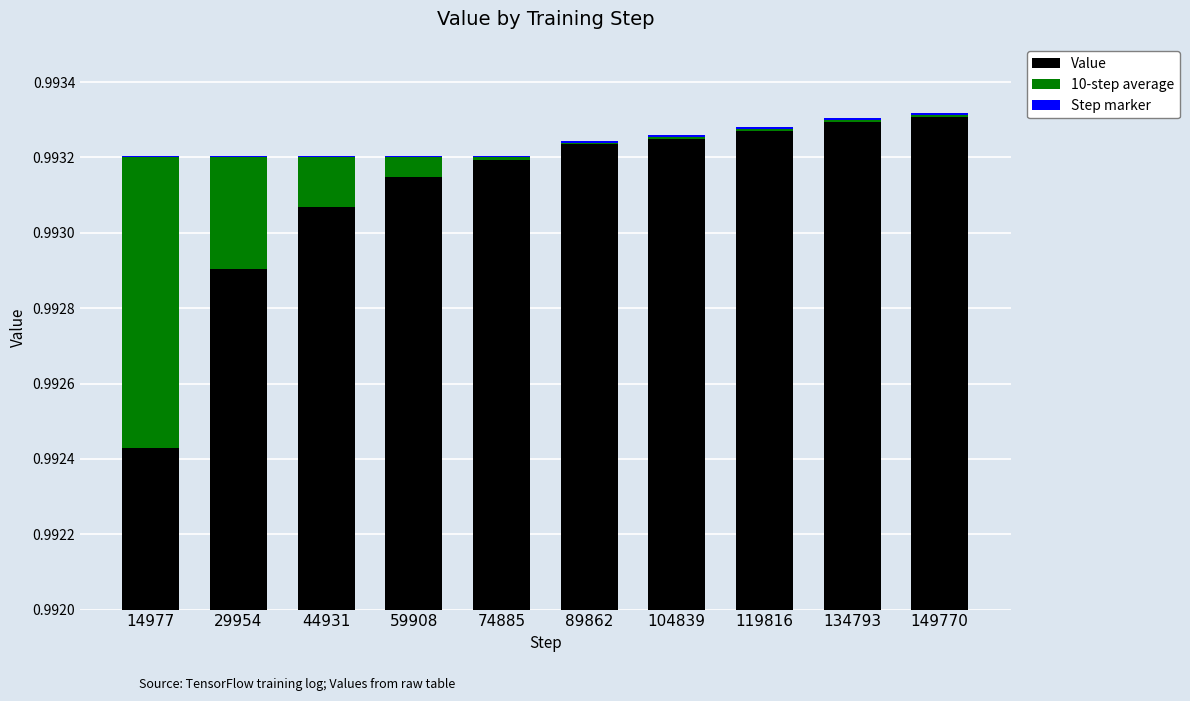

What are all the series names shown in the legend?

Value, 10-step average, Step marker